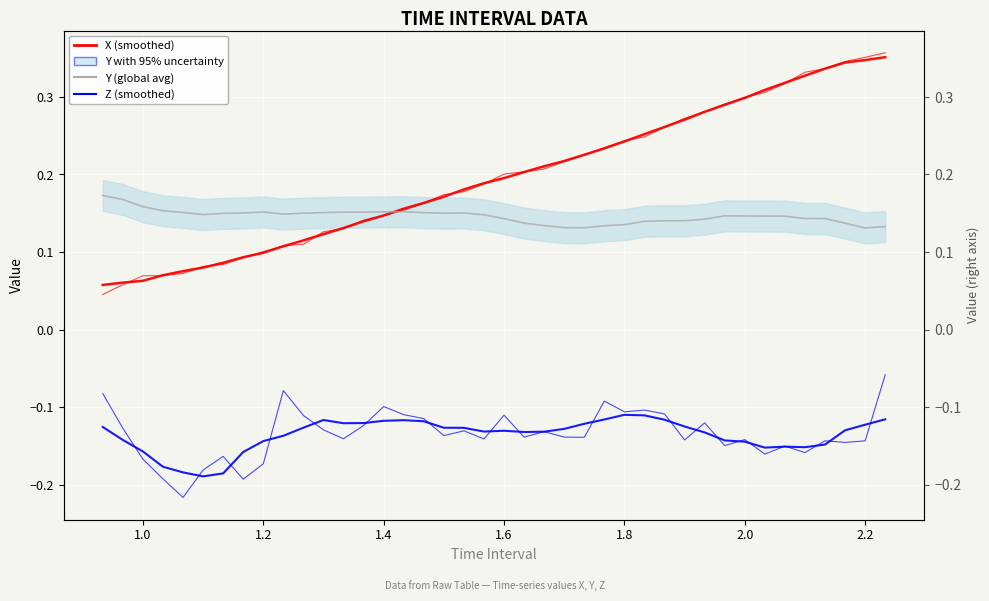

What is the average value of the X (smoothed) series?

0.2